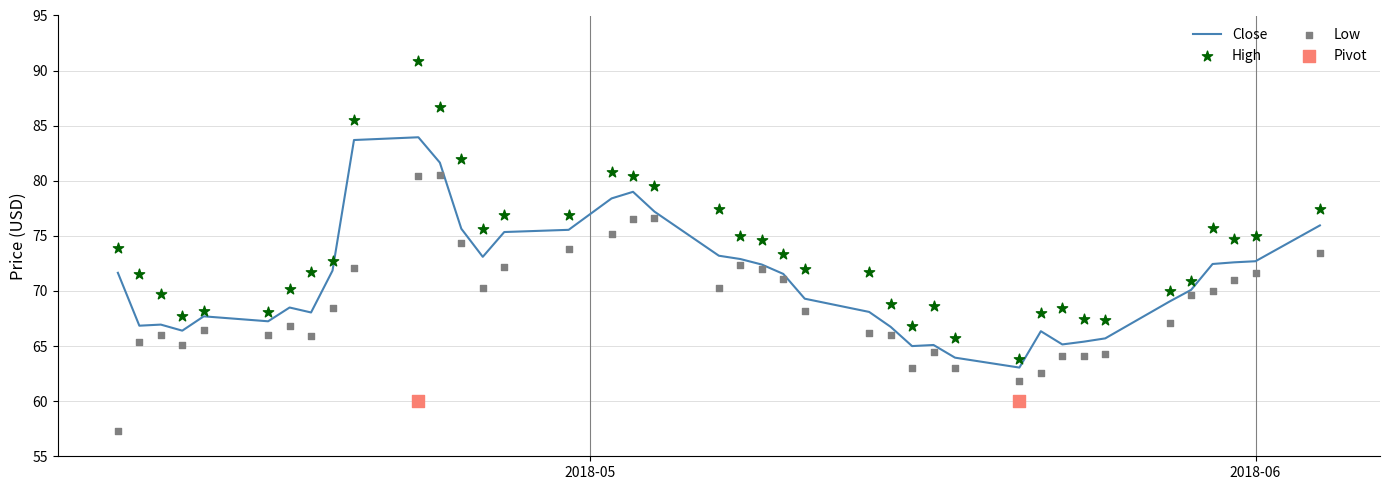

What is the maximum value for Close?

83.9